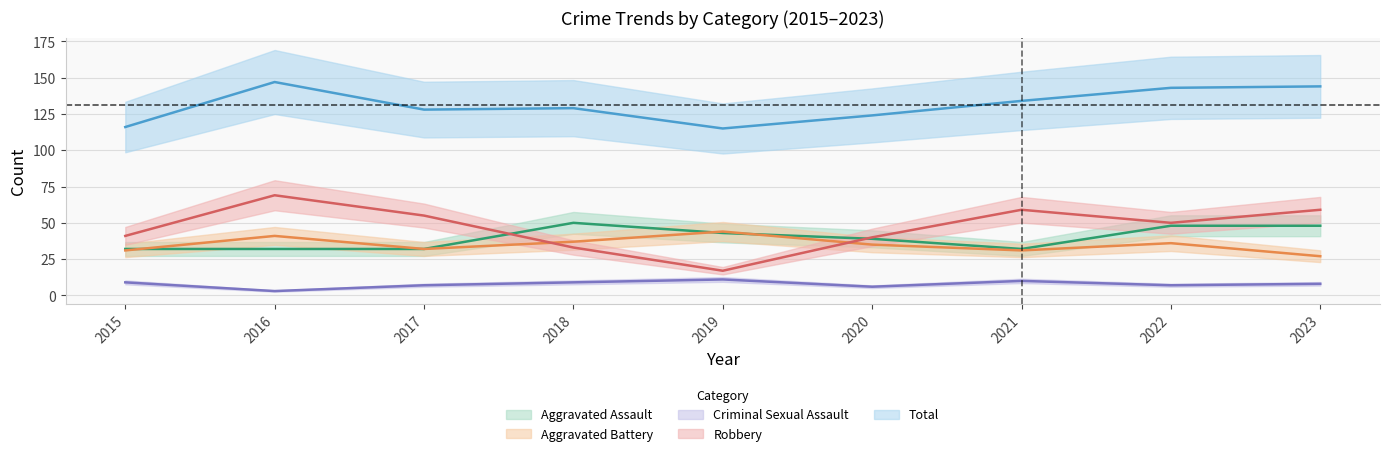

Reading left to right, extract all data points from this chart.

Aggravated Assault: 32	32	32	50	43	39	32	48	48
Aggravated Battery: 31	41	32	37	44	35	31	36	27
Criminal Sexual Assault: 9	3	7	9	11	6	10	7	8
Robbery: 41	69	55	33	17	40	59	50	59
Total: 116	147	128	129	115	124	134	143	144